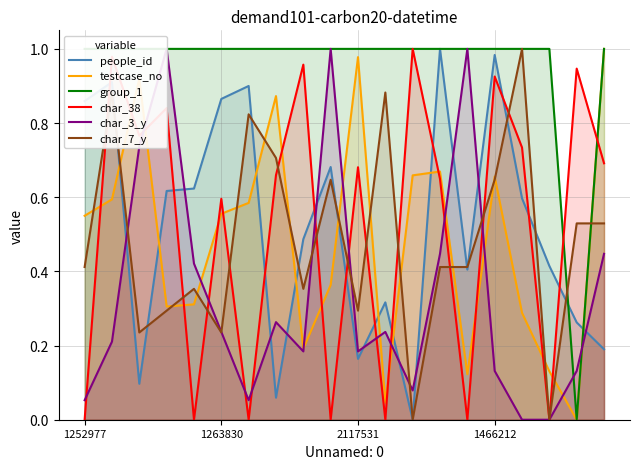

What value does the char_3_y series have at 12?

0.1